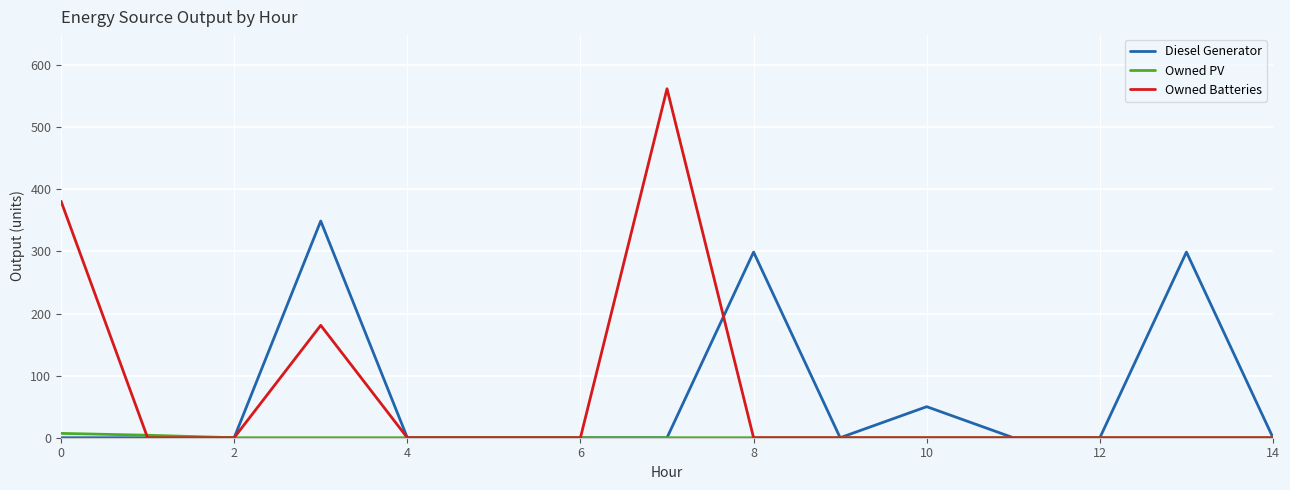

True or false: Diesel Generator and Owned Batteries cross at least once.

True